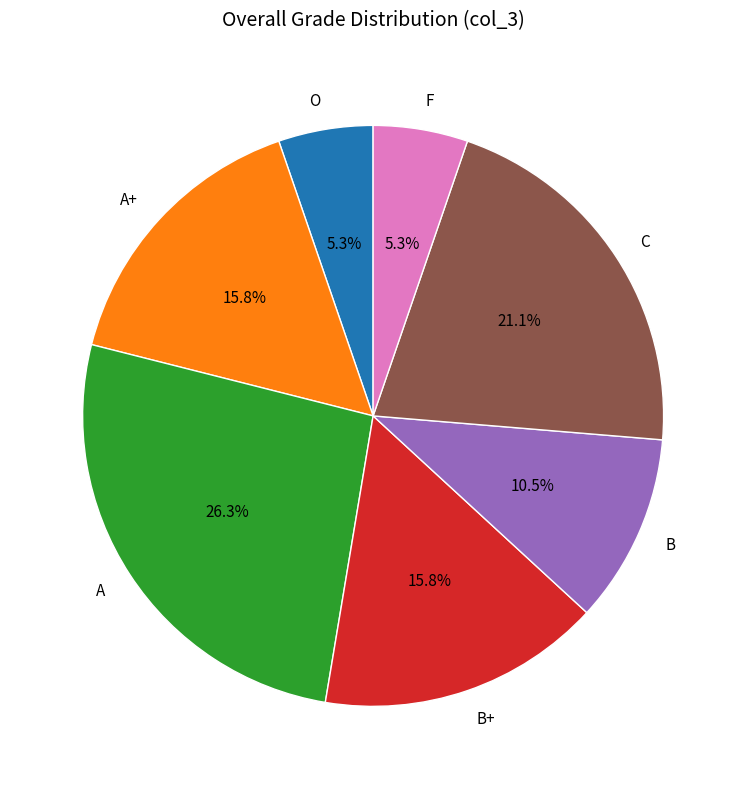

What is the total percentage of A and B?

36.8%